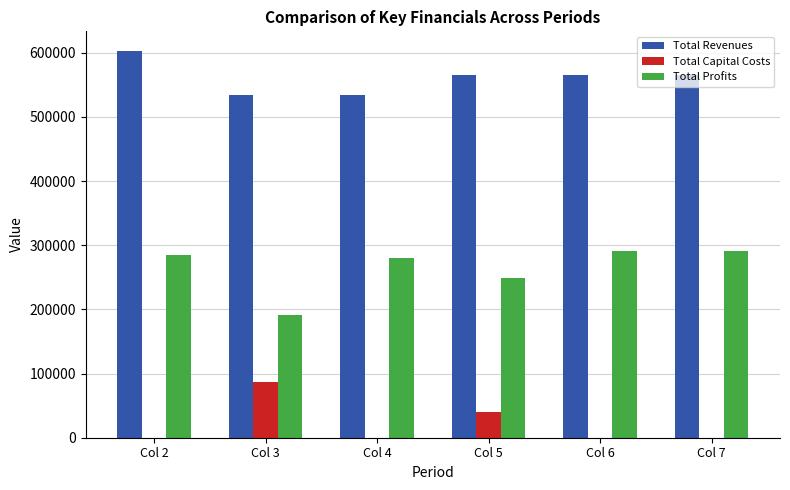

What is the sum of all Total Capital Costs values?

128000.0